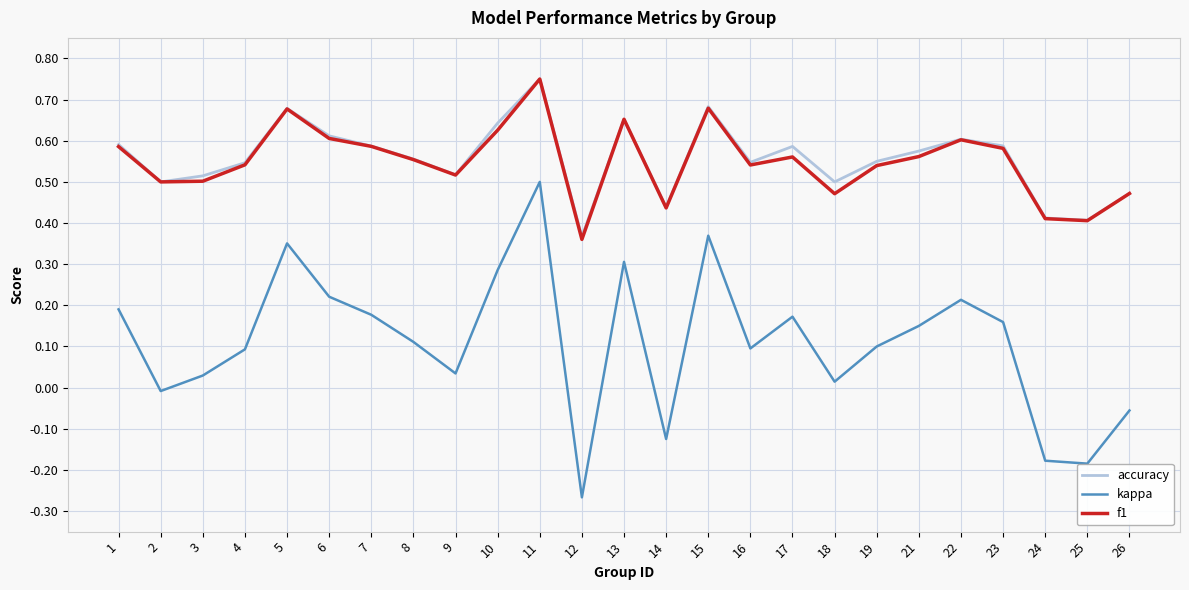

Count the f1 values in the range 0 to 1.

25